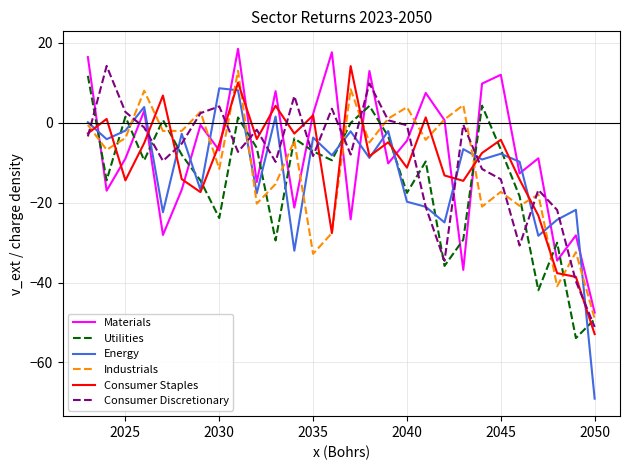

Which series has the largest range (max minus min)?

Energy